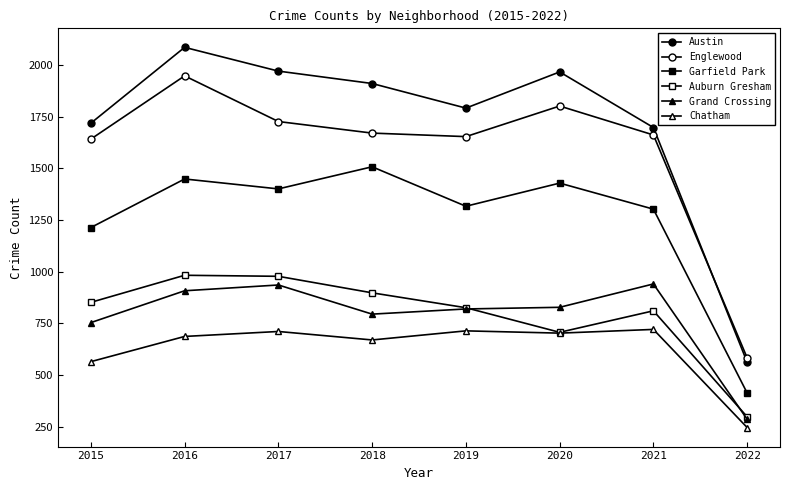

Reading left to right, extract all data points from this chart.

Austin: 1719	2086	1971	1911	1792	1967	1698	562
Englewood: 1642	1948	1727	1671	1654	1802	1662	583
Garfield Park: 1214	1449	1401	1508	1317	1429	1303	413
Auburn Gresham: 852	983	978	898	826	707	811	298
Grand Crossing: 754	908	936	795	820	828	941	286
Chatham: 565	687	711	670	714	703	721	246